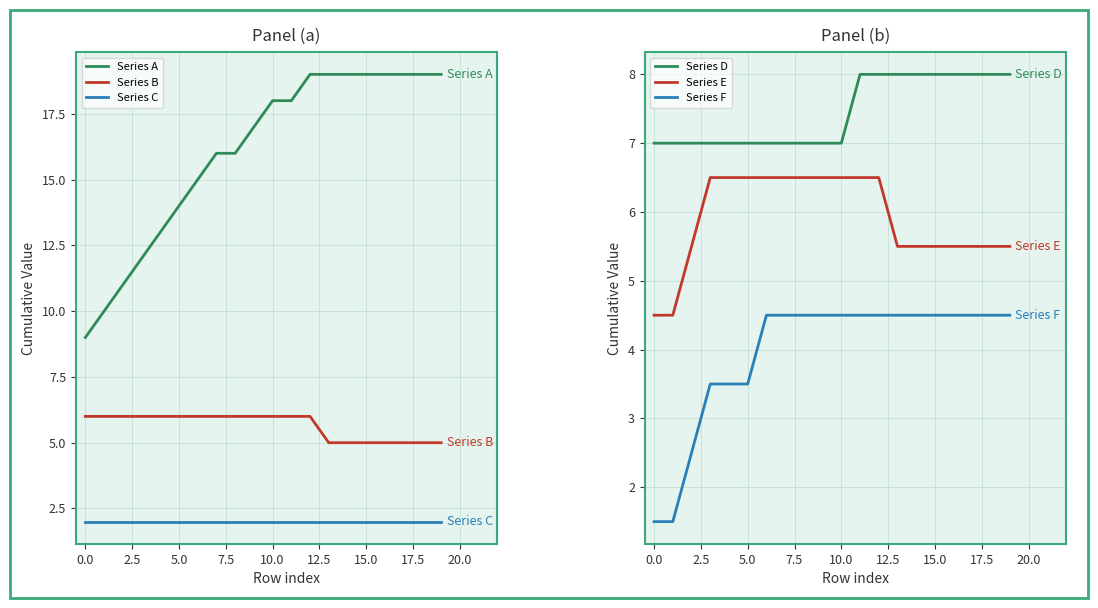

Is it true that Series F equals 7.9 at 15.0?

False